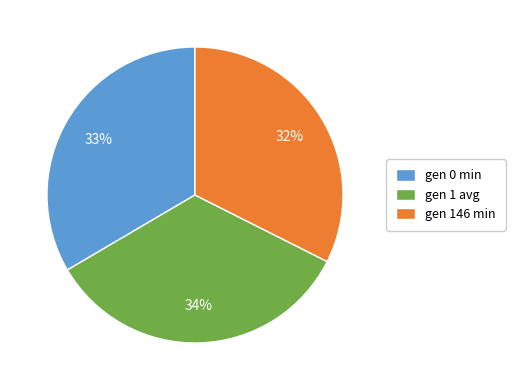

Is the sum of gen 0 min and gen 1 avg greater than half?

Yes